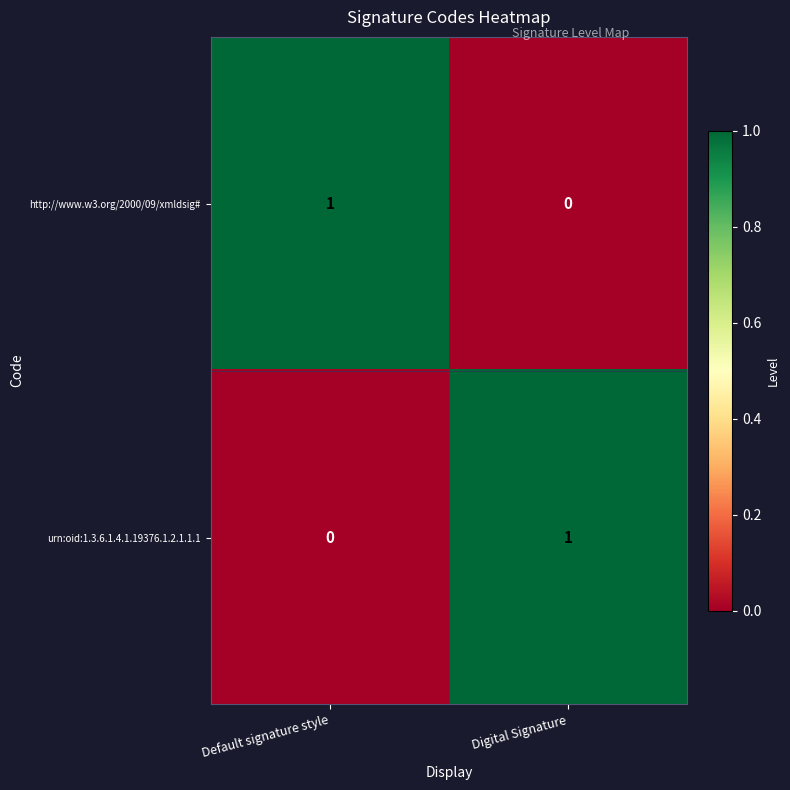

Which category has the lowest value in the http://www.w3.org/2000/09/xmldsig# series?

Digital Signature